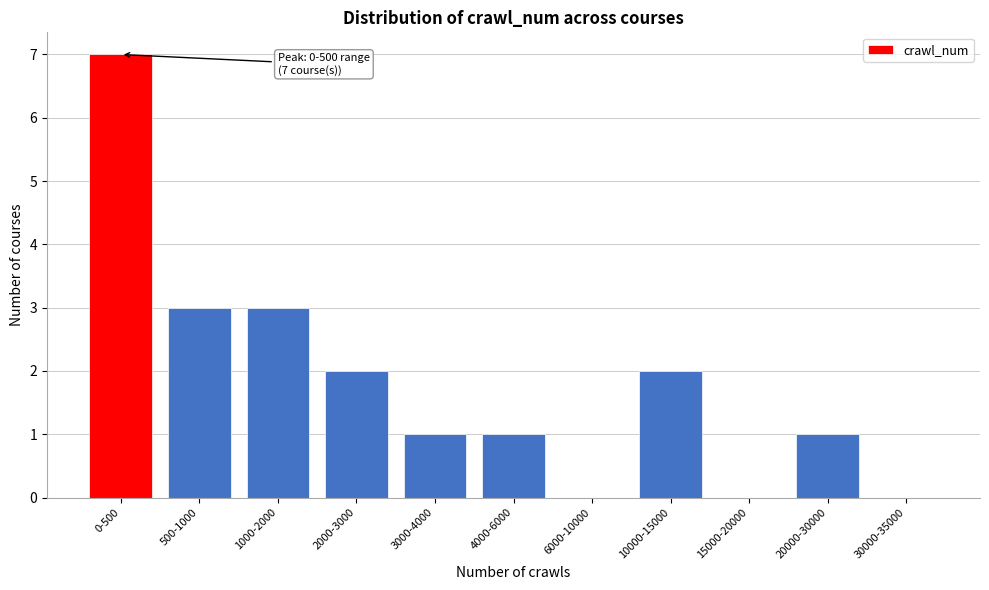

Reading left to right, what are all the values shown in this chart?

0-500=7	500-1000=3	1000-2000=3	2000-3000=2	3000-4000=1	4000-6000=1	6000-10000=0	10000-15000=2	15000-20000=0	20000-30000=1	30000-35000=0